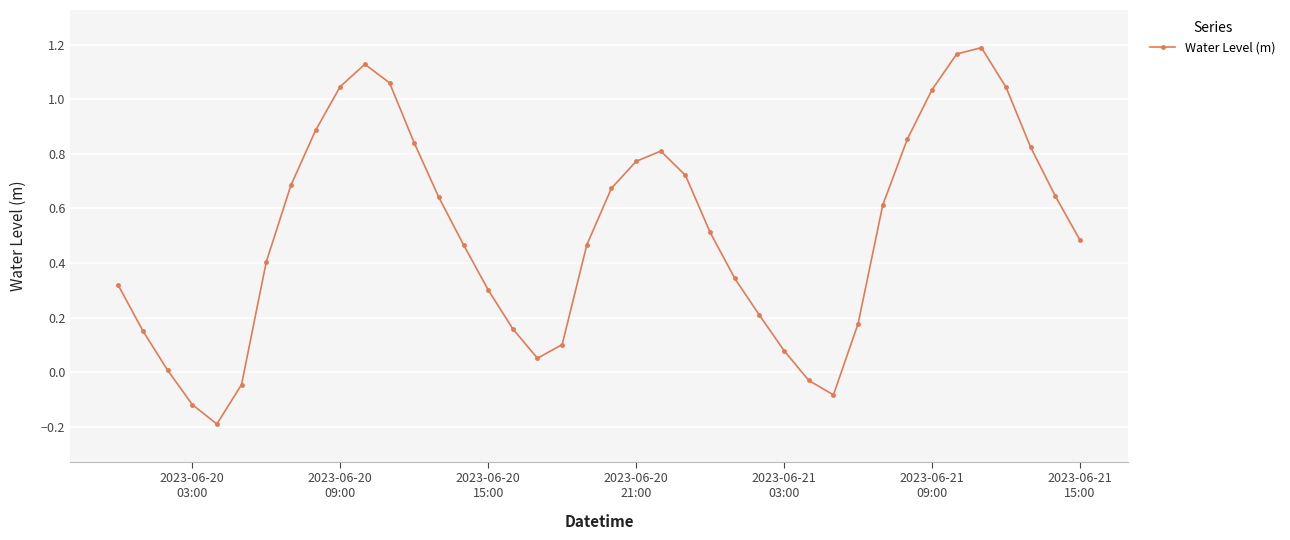

What is the sum of all values?

20.4